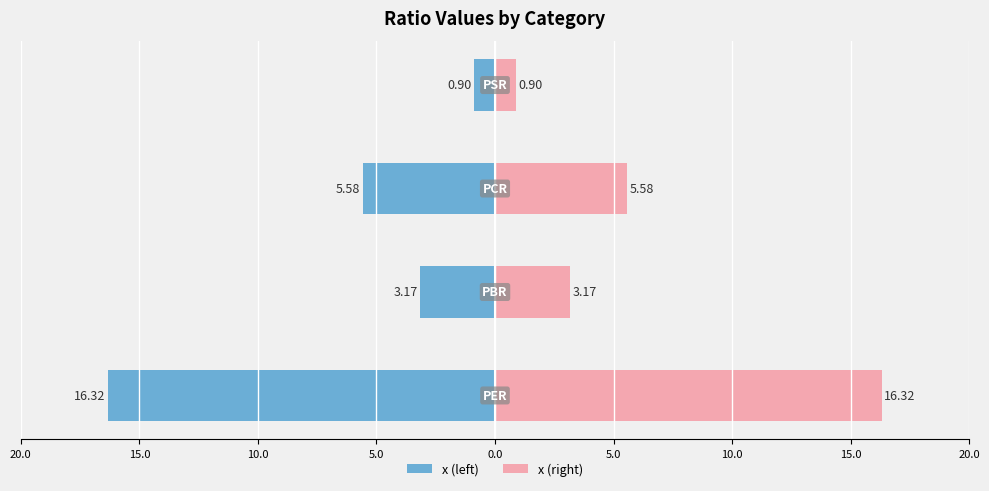

Which series changed the most between 15.0 and 10.0?

x (left)